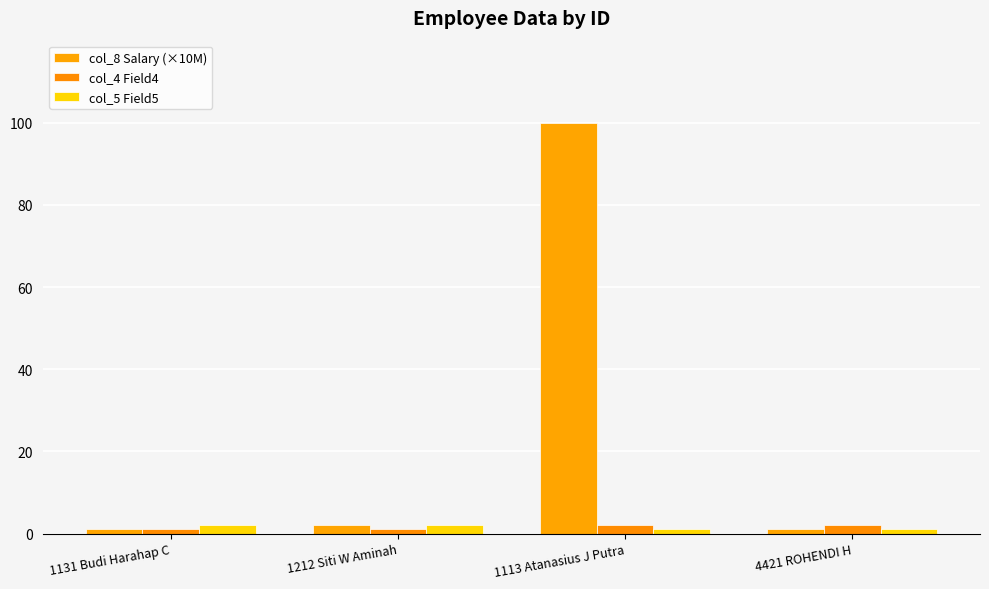

Reading left to right, extract all data points from this chart.

col_8 Salary (×10M): 1131 Budi Harahap C=1.0	1212 Siti W Aminah=2.0	1113 Atanasius J Putra=100.0	4421 ROHENDI H=1.0
col_4 Field4: 1131 Budi Harahap C=1.0	1212 Siti W Aminah=1.0	1113 Atanasius J Putra=2.0	4421 ROHENDI H=2.0
col_5 Field5: 1131 Budi Harahap C=2.0	1212 Siti W Aminah=2.0	1113 Atanasius J Putra=1.0	4421 ROHENDI H=1.0